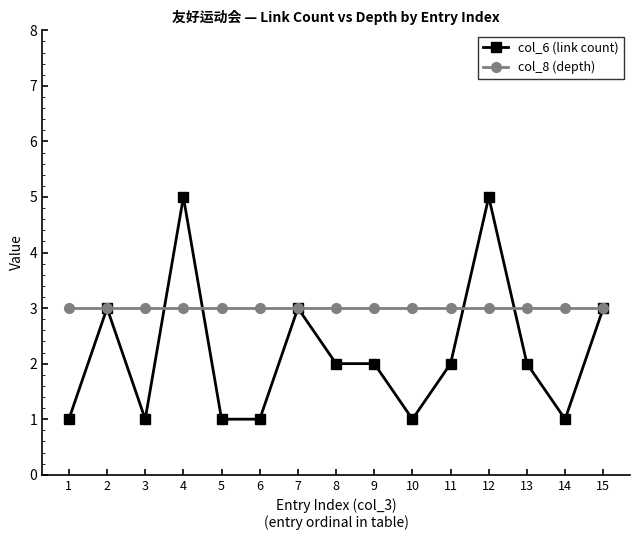

What is the value of the col_6 (link count) point at the 11th from the left?

2